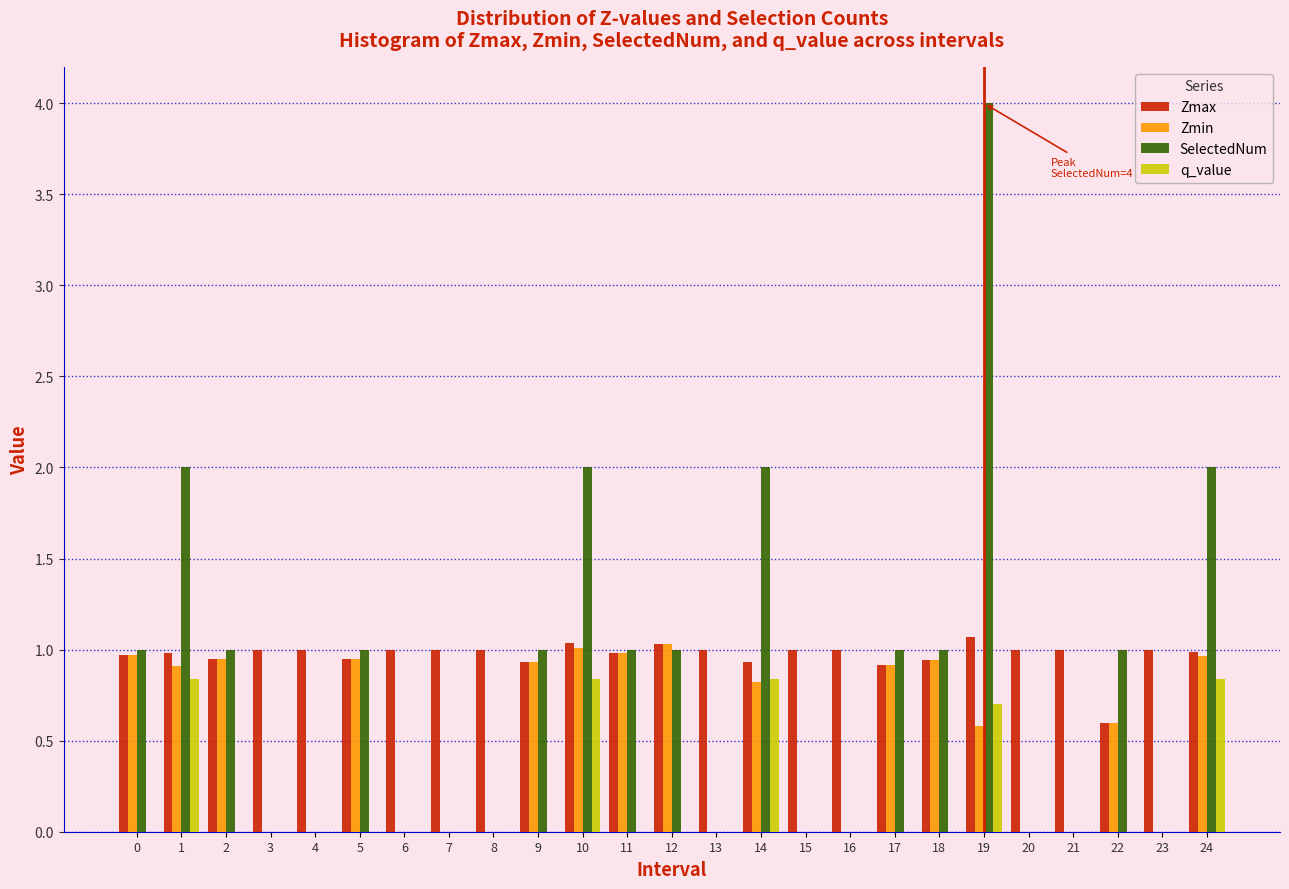

Which label corresponds to the largest value in the chart?

19